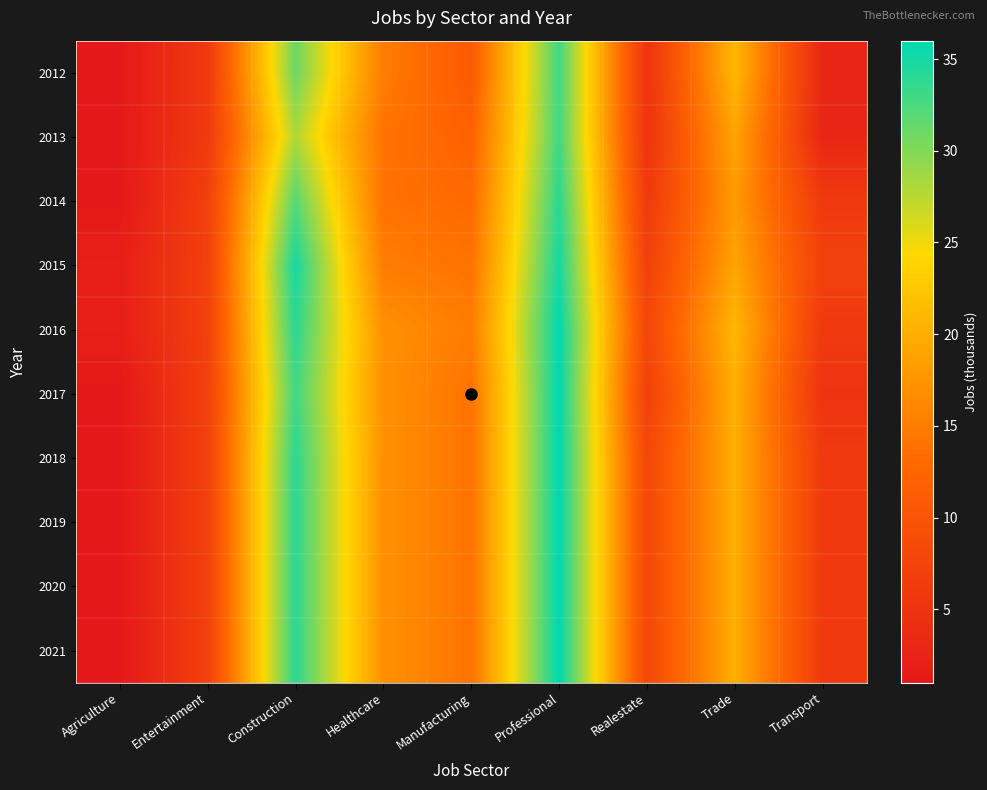

At Agriculture, list the series in order from largest to smallest.

2015, 2016, 2012, 2013, 2014, 2017, 2018, 2019, 2020, 2021